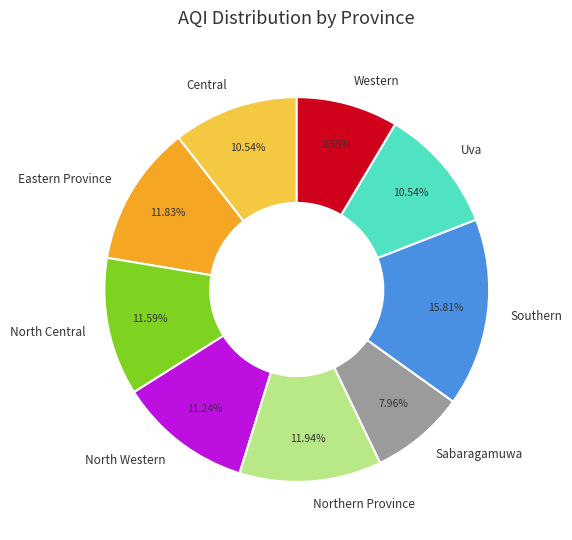

The Central slice represents 11% of the pie. True or false?

True